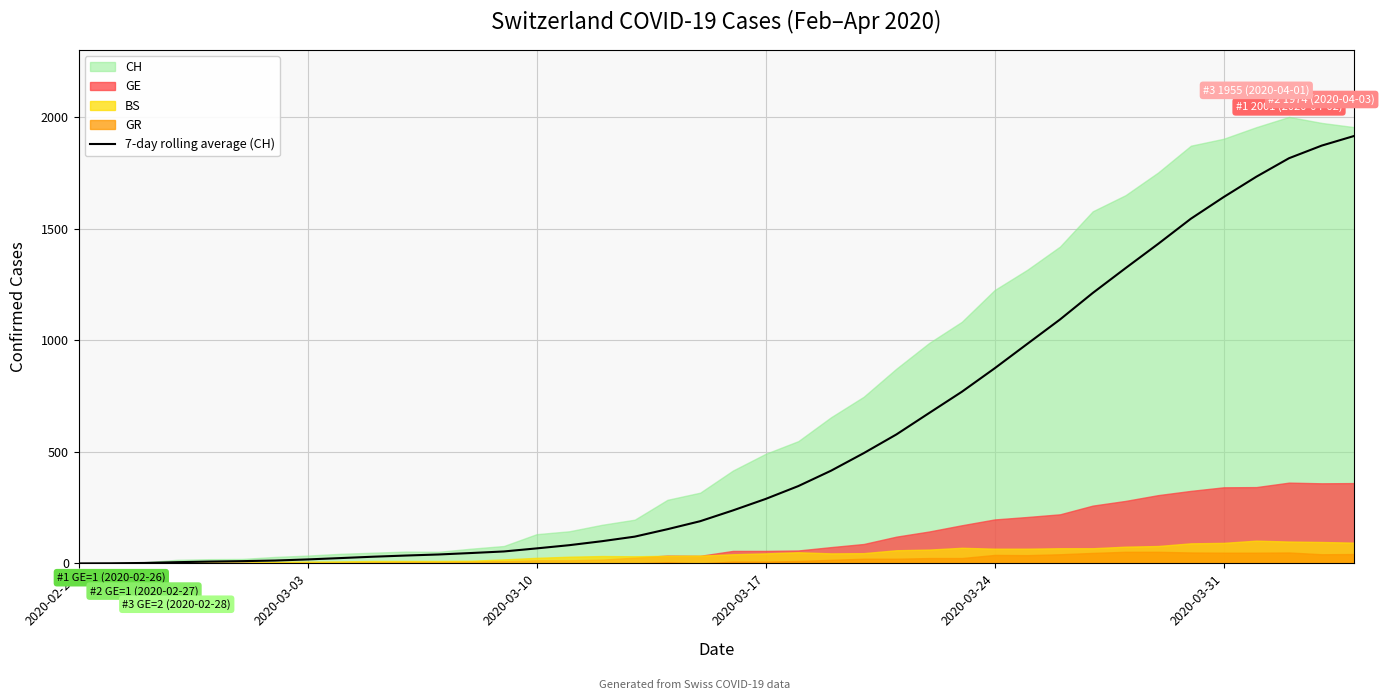

What is the average value?

556.1